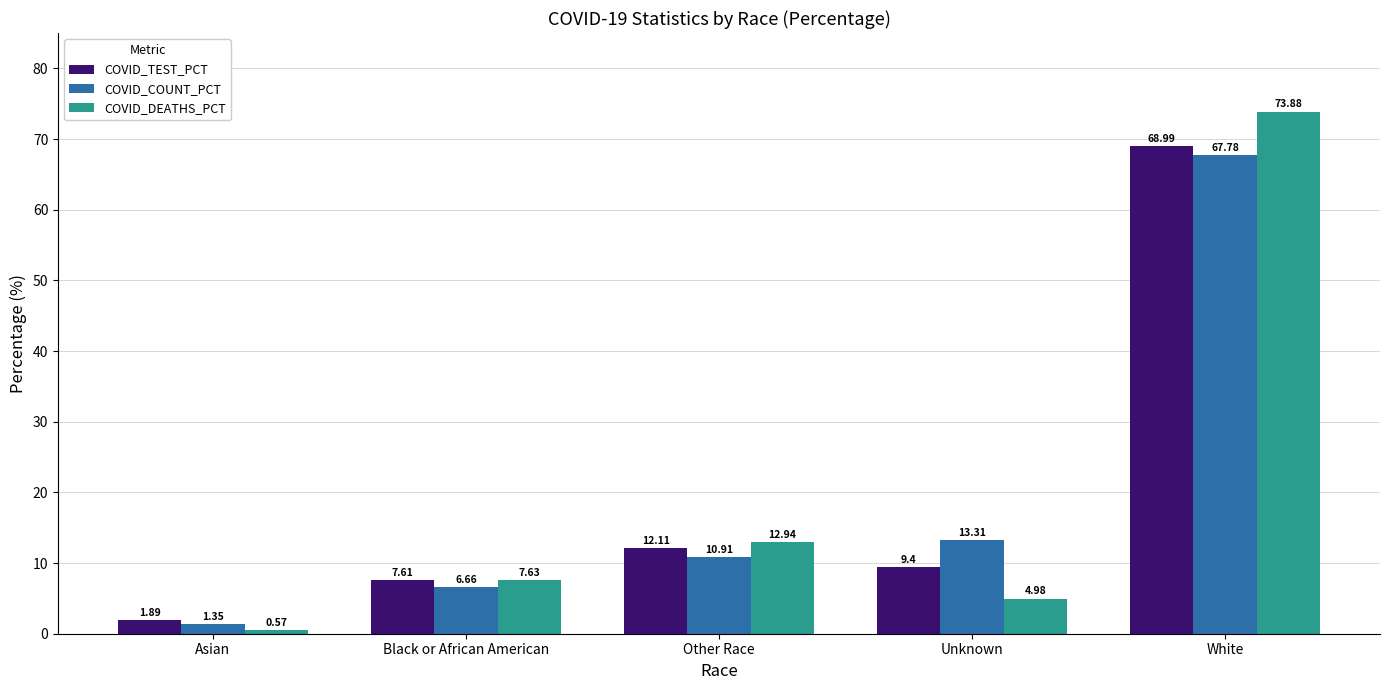

What is the maximum value for COVID_COUNT_PCT?

67.8